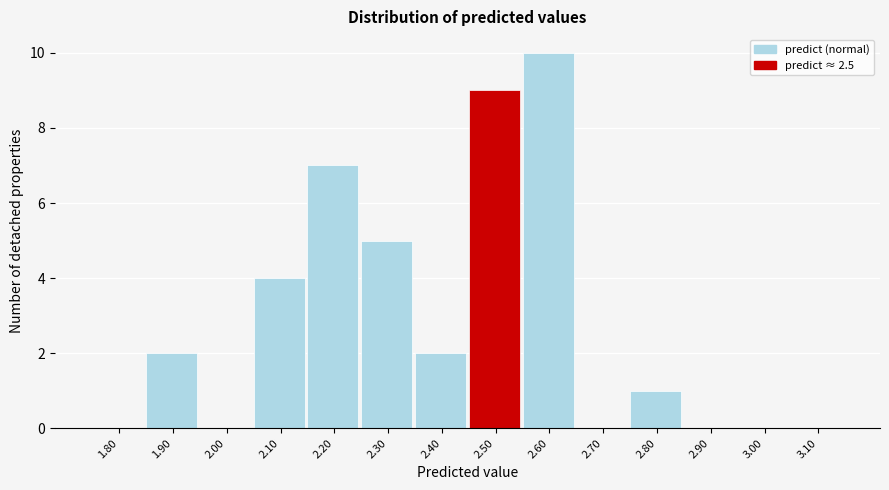

Reading left to right, what are all the values shown in this chart?

1.80=0	1.90=2	2.00=0	2.10=4	2.20=7	2.30=5	2.40=2	2.50=9	2.60=10	2.70=0	2.80=1	2.90=0	3.00=0	3.10=0